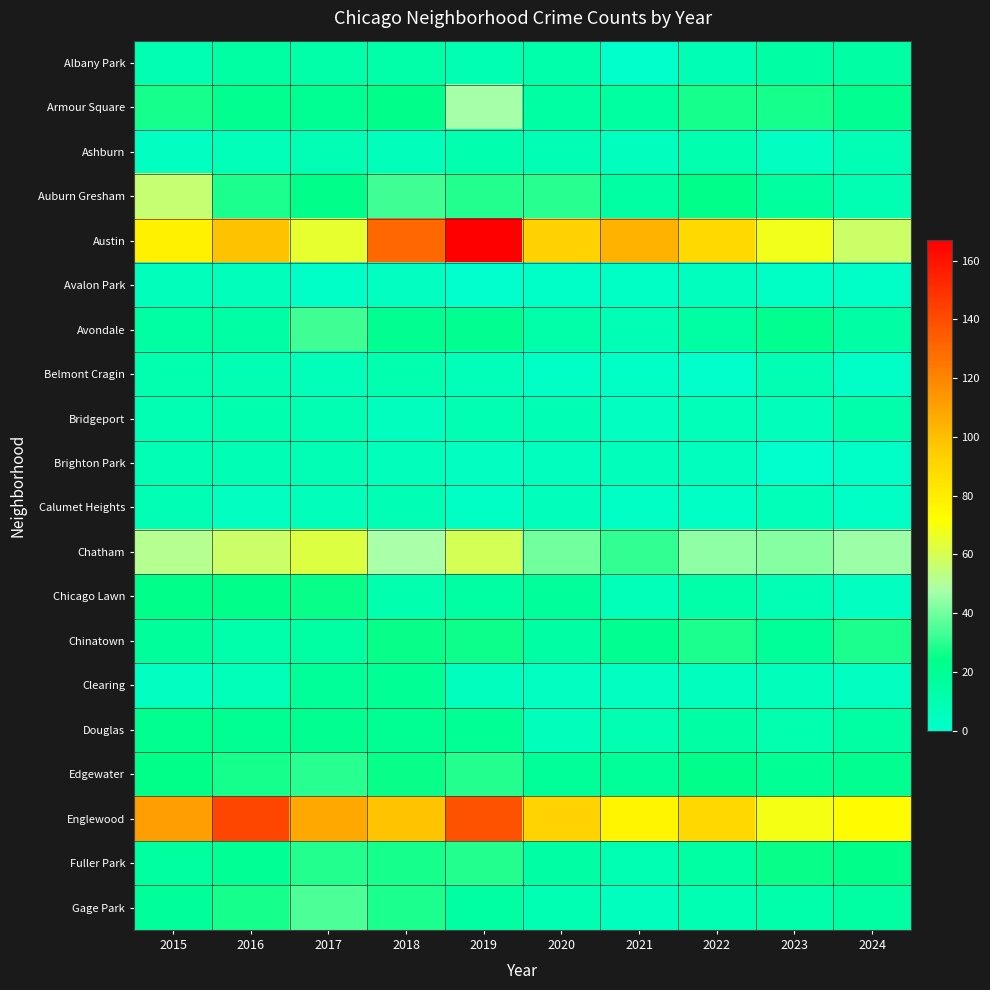

How many data points does each series have?

10